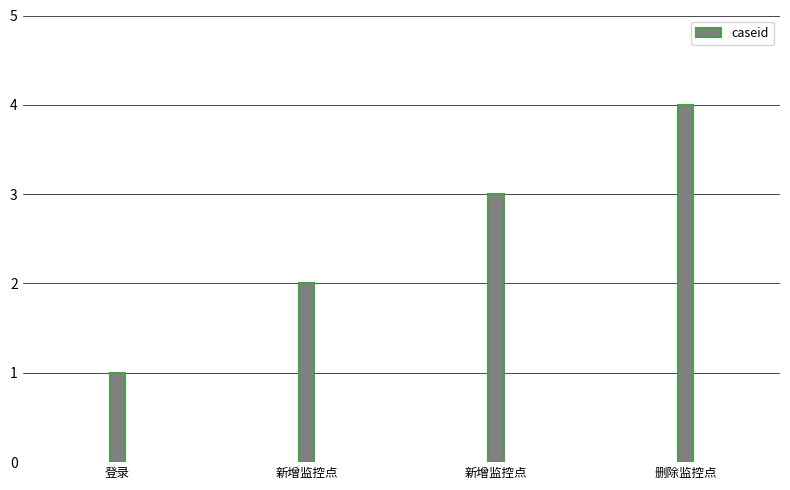

Count the number of categories in the chart.

4